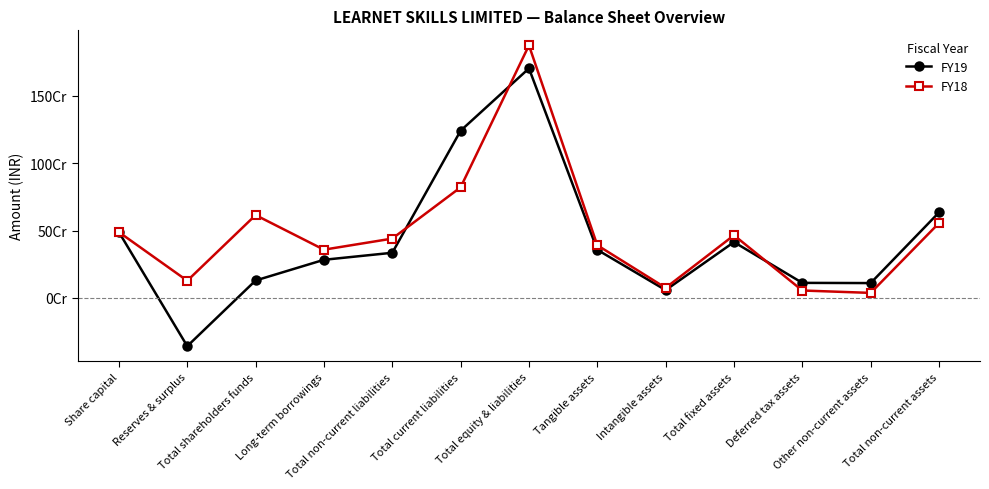

Reading right to left, transcribe all the data shown in this chart.

FY19: Total non-current assets=634330000	Other non-current assets=109410000	Deferred tax assets=110910000	Total fixed assets=414010000	Intangible assets=57250000	Tangible assets=356760000	Total equity & liabilities=1704840000	Total current liabilities=1241620000	Total non-current liabilities=334620000	Long-term borrowings=282450000	Total shareholders funds=128600000	Reserves & surplus=-359320000	Share capital=487920000
FY18: Total non-current assets=555300000	Other non-current assets=36420000	Deferred tax assets=54200000	Total fixed assets=464680000	Intangible assets=74020000	Tangible assets=390660000	Total equity & liabilities=1875830000	Total current liabilities=821090000	Total non-current liabilities=440050000	Long-term borrowings=357630000	Total shareholders funds=614690000	Reserves & surplus=126770000	Share capital=487920000